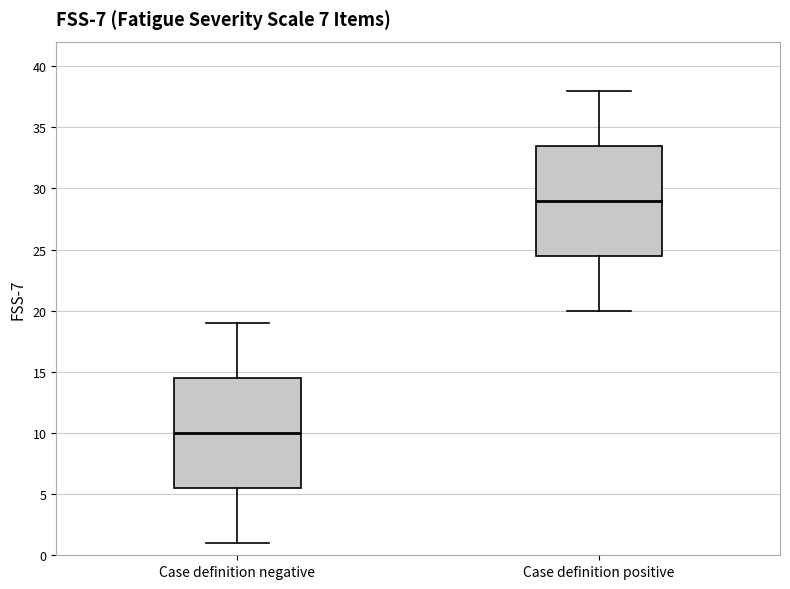

Where is the lower edge of the box for Case definition negative on the y-axis? The values are not printed on the chart, so give them approximately, as read against the axis.

5.5